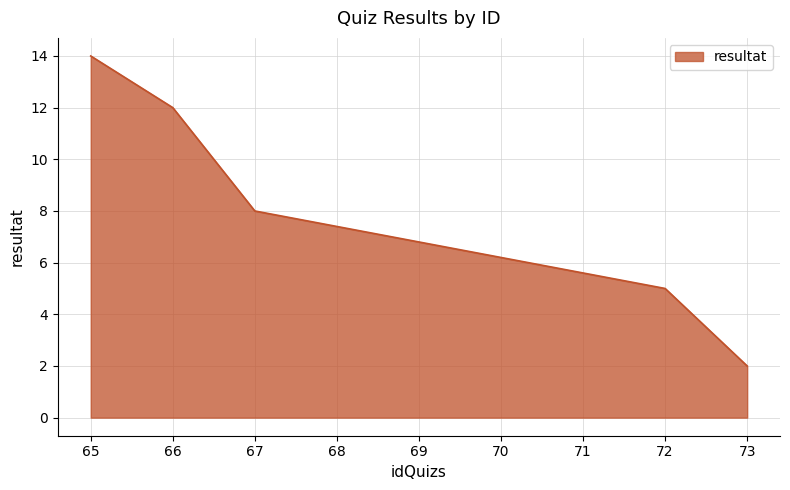

List the labels in order of value, largest first.

65, 66, 67, 72, 73